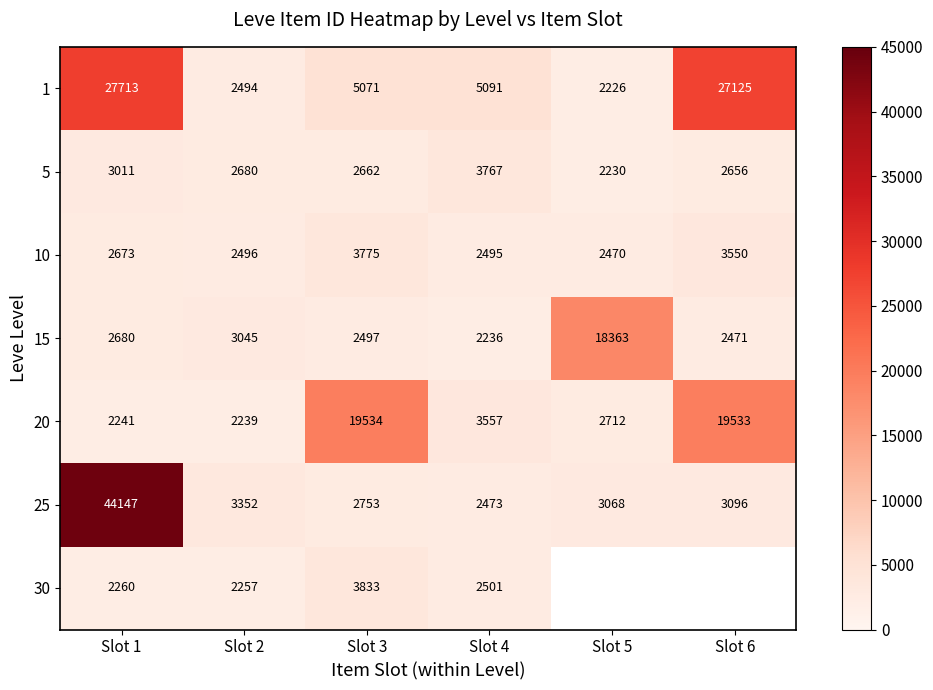

The 1 series shows 2494 at Slot 2. True or false?

True